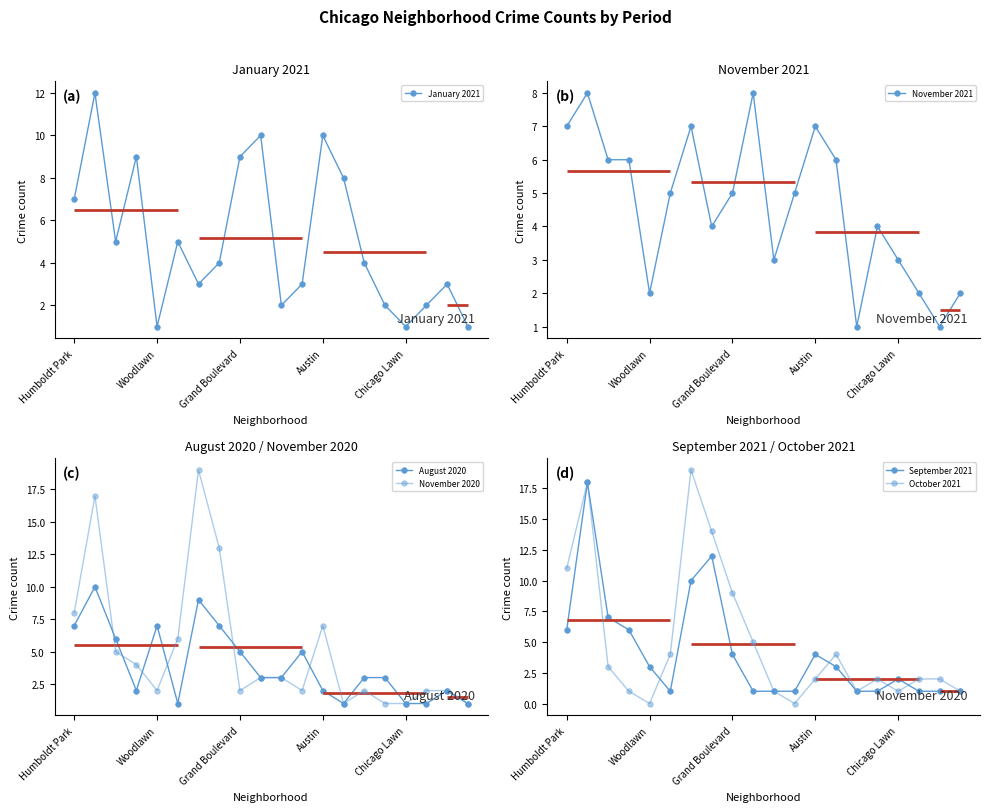

True or false: January 2021 has a value of 9 at Grand Boulevard.

True